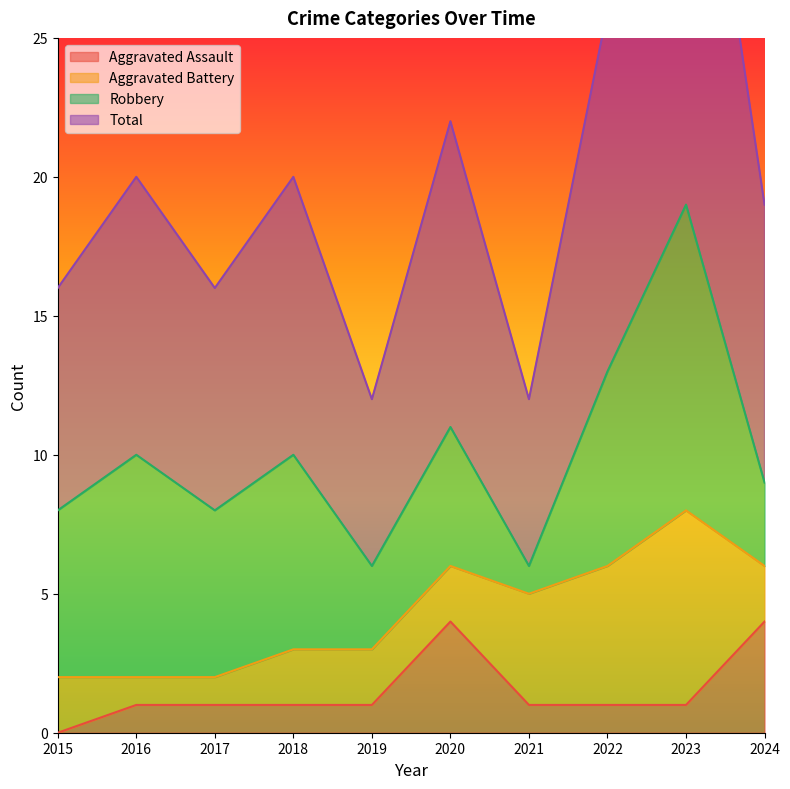

True or false: Aggravated Assault has a value of 4 at 2020.

True